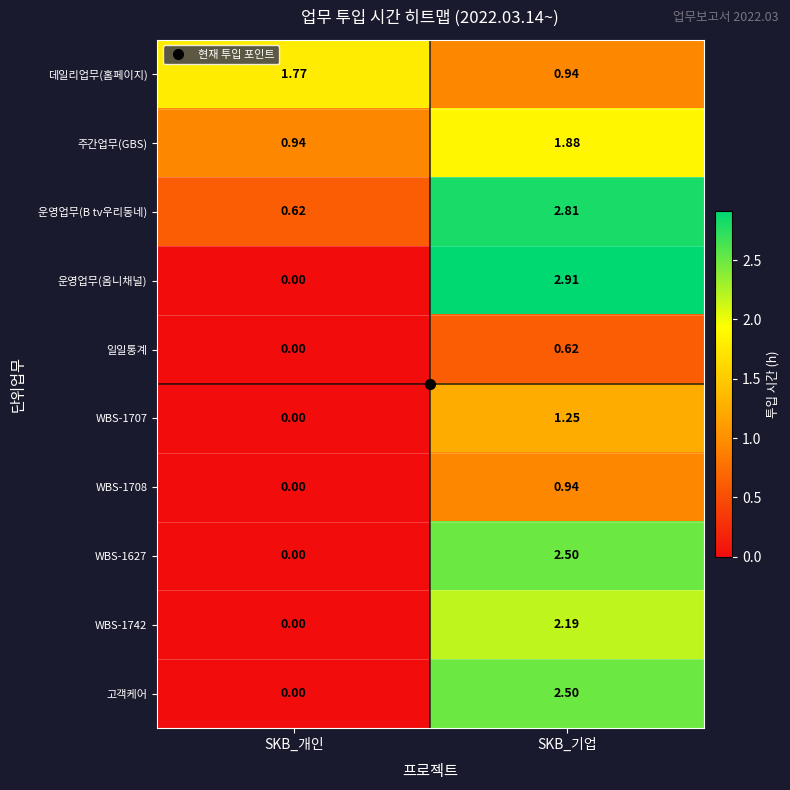

Rank the categories by WBS-1708 value from lowest to highest.

SKB_개인, SKB_기업